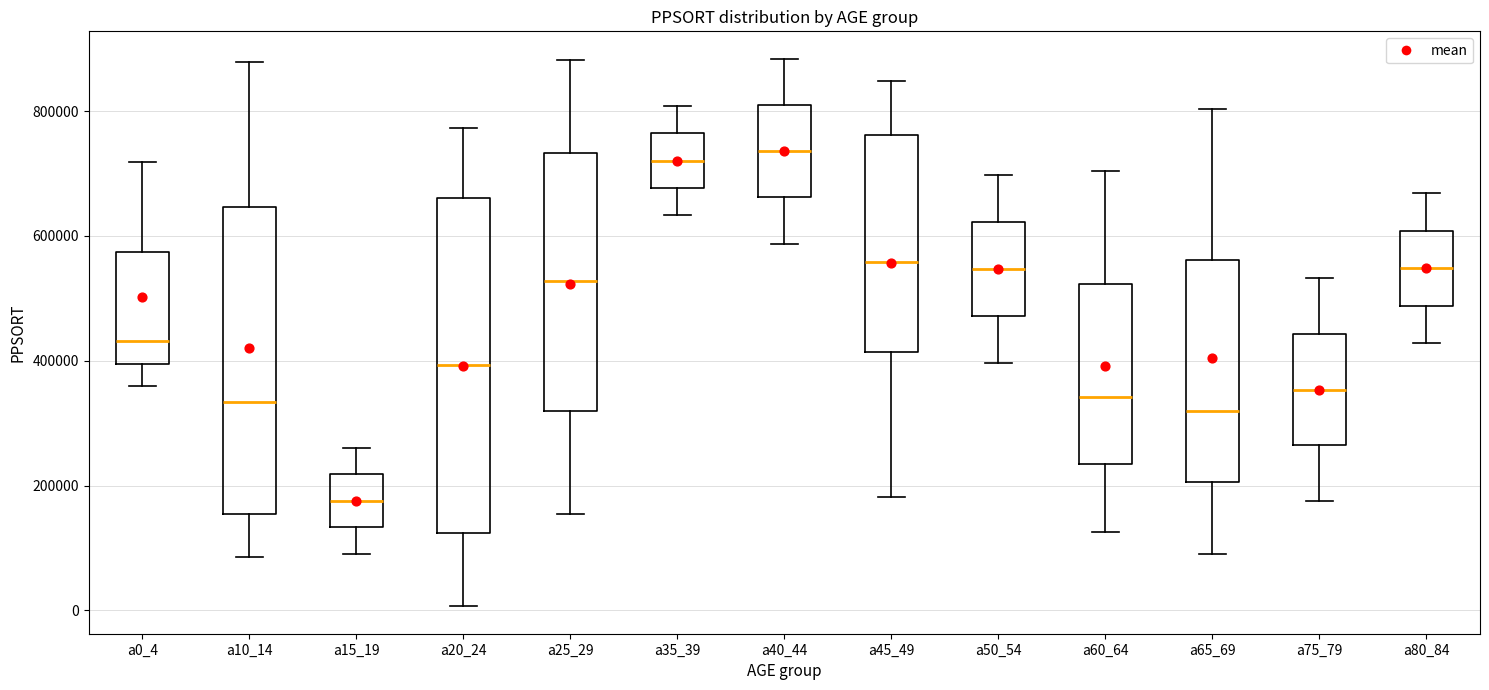

Comparing the boxes themselves (not the whiskers), which one is the tallest?

a20_24